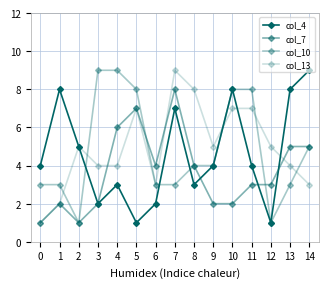

How many lines are shown in the chart?

4